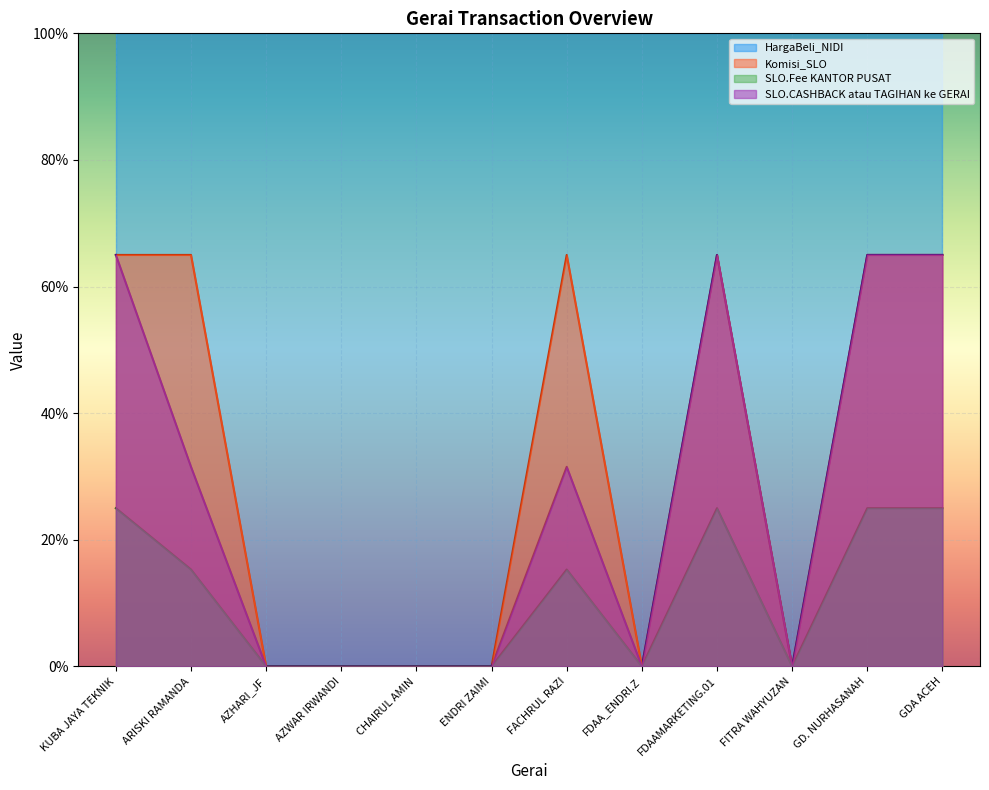

What is the label of the 12th point from the right?

KUBA JAYA TEKNIK